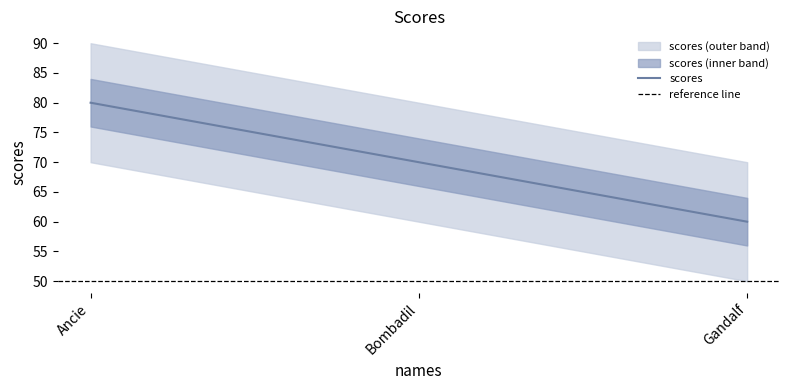

Is it true that the value at Gandalf is 26?

False